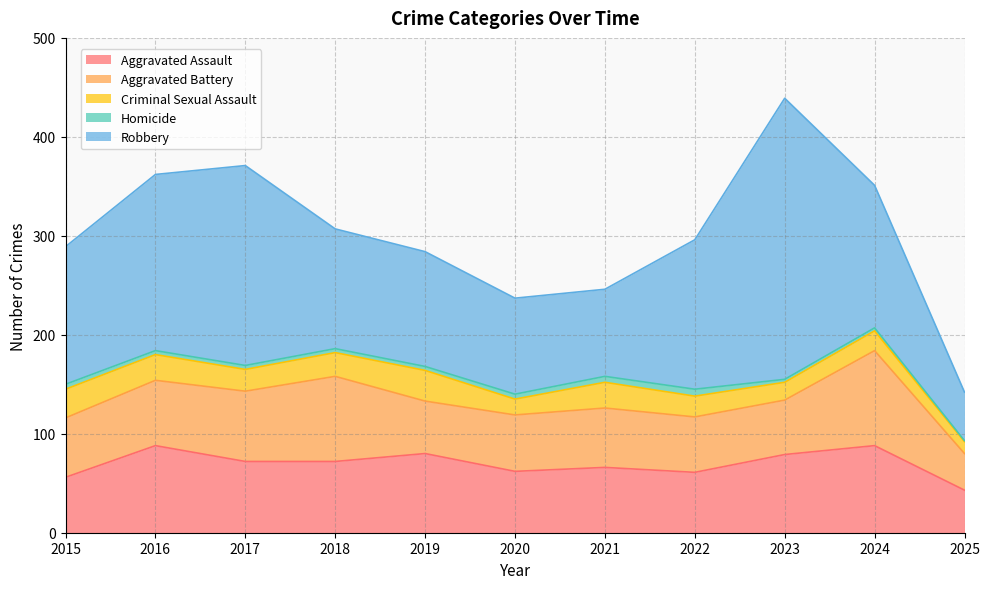

Reading left to right, list all the values displayed in this chart.

Aggravated Assault: 56	88	72	72	80	62	66	61	79	88	43
Aggravated Battery: 60	66	71	86	53	57	60	56	55	96	37
Criminal Sexual Assault: 29	26	22	24	31	16	26	21	18	20	12
Homicide: 5	4	4	4	4	5	6	7	3	3	1
Robbery: 139	178	202	121	116	97	88	151	284	144	49